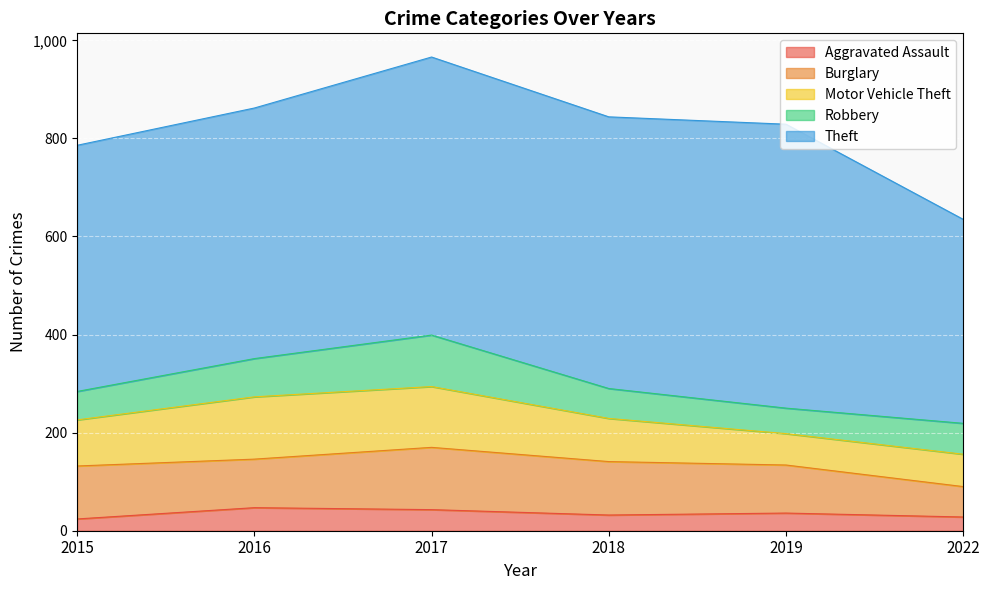

The value of Aggravated Assault at 2022 is 7. True or false?

False